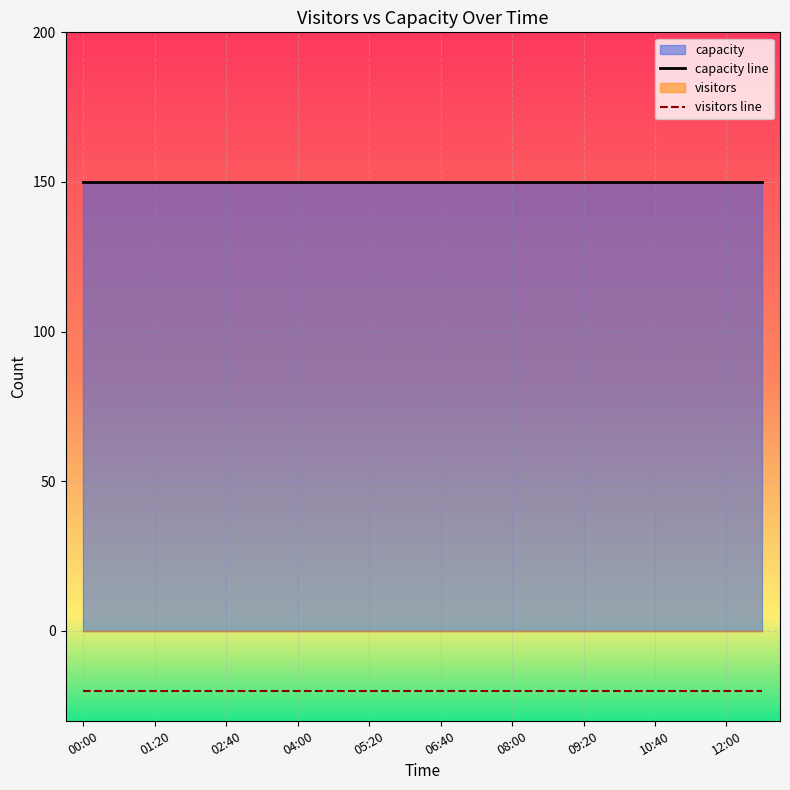

True or false: capacity line and visitors line intersect in this chart.

False